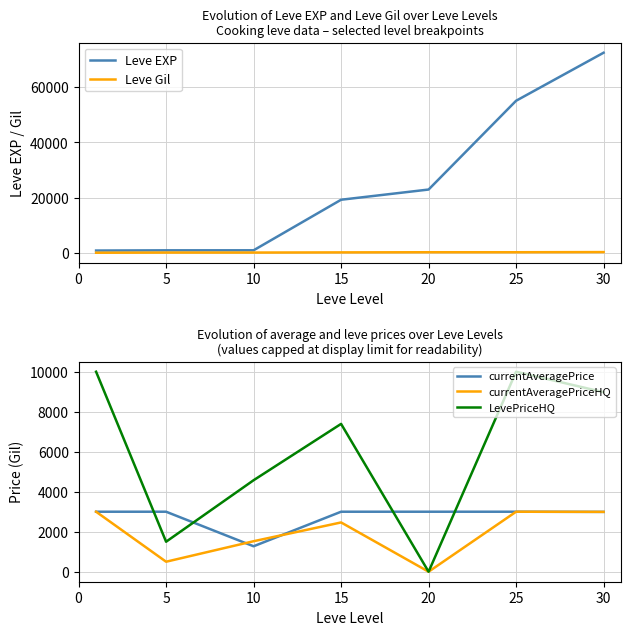

What is the total value across all series at 30?

87737.0